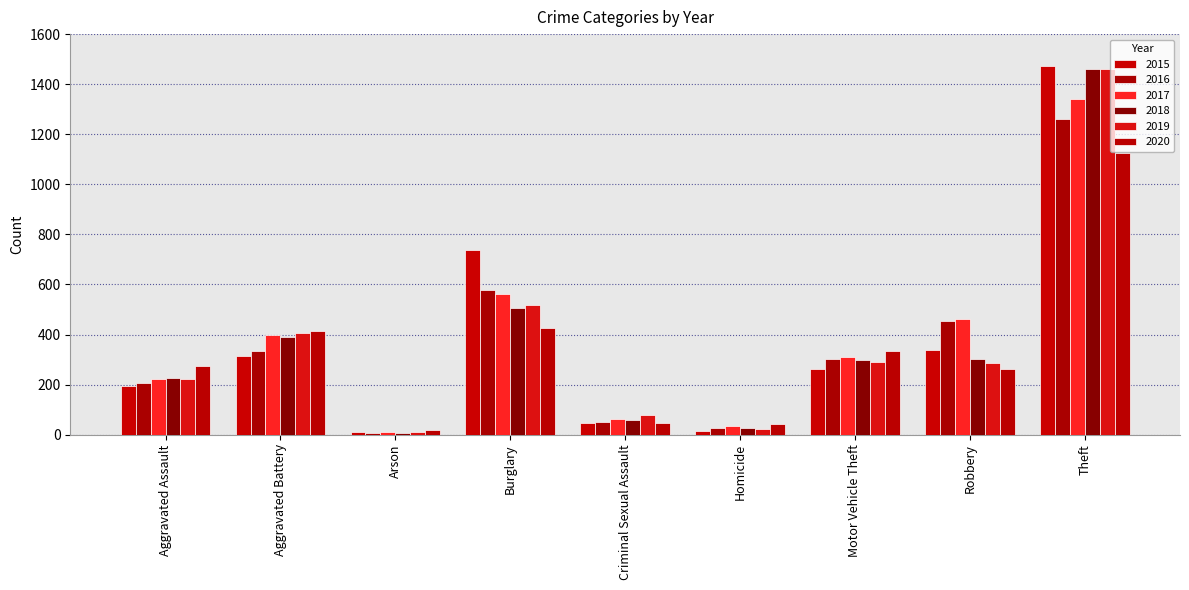

What is the label of the 2nd bar from the left?

Aggravated Battery